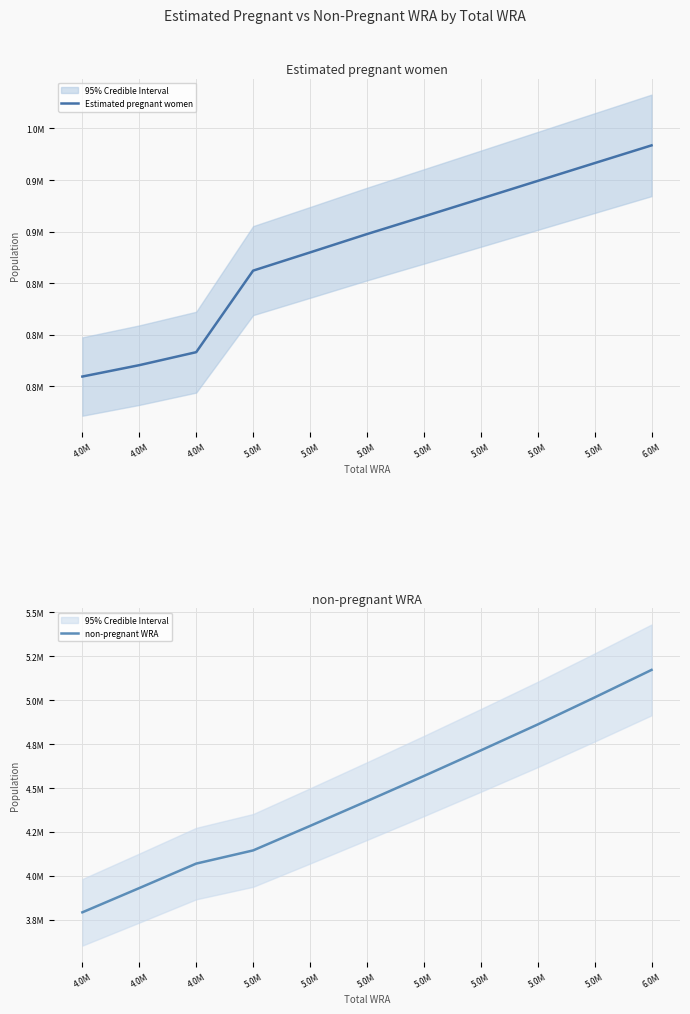

Rank the series by their average value, from lowest to highest.

Estimated pregnant women, non-pregnant WRA